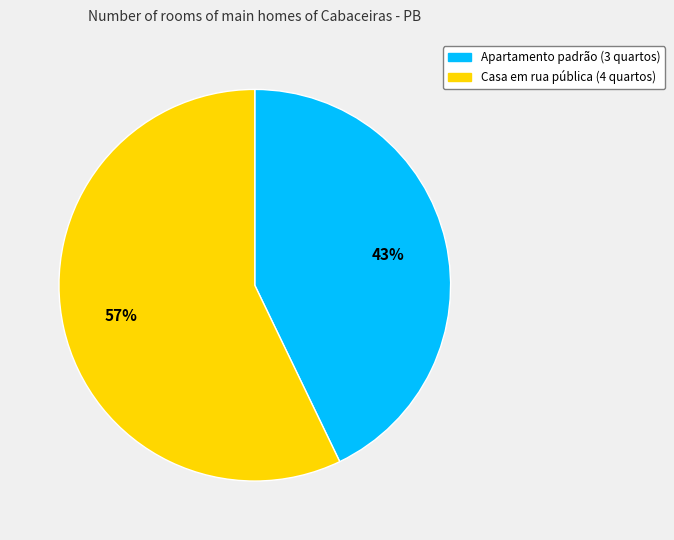

Does any single category account for the majority?

Yes